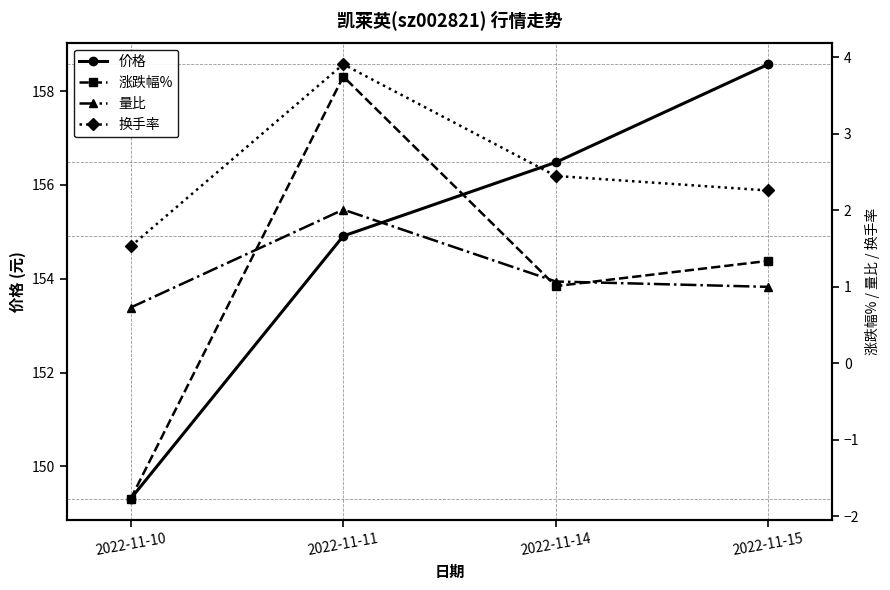

How many interior local peaks does the 涨跌幅% series have?

1